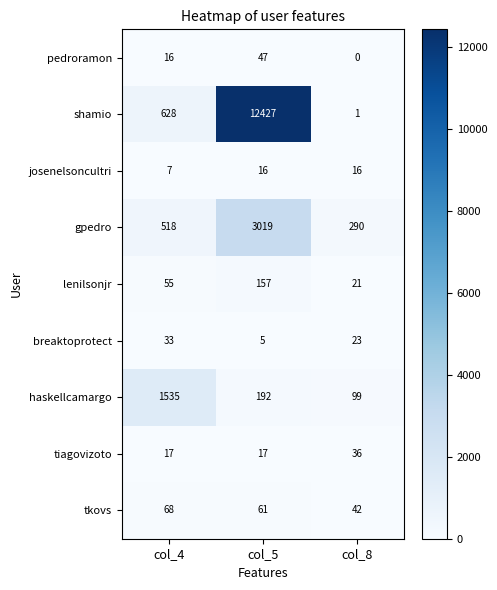

Reading left to right, what are all the values shown in this chart?

pedroramon: col_4=16	col_5=47	col_8=0
shamio: col_4=628	col_5=12427	col_8=1
josenelsoncultri: col_4=7	col_5=16	col_8=16
gpedro: col_4=518	col_5=3019	col_8=290
lenilsonjr: col_4=55	col_5=157	col_8=21
breaktoprotect: col_4=33	col_5=5	col_8=23
haskellcamargo: col_4=1535	col_5=192	col_8=99
tiagovizoto: col_4=17	col_5=17	col_8=36
tkovs: col_4=68	col_5=61	col_8=42